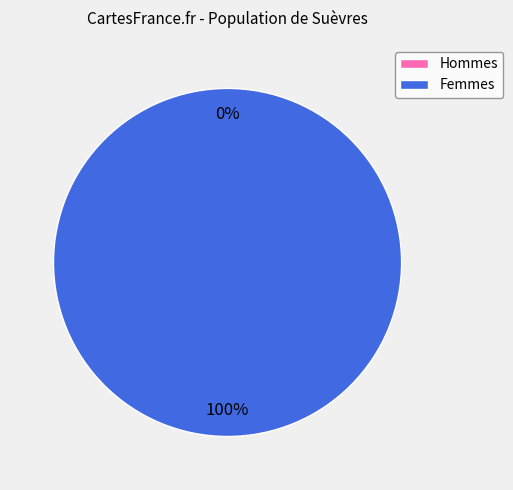

To the nearest percent, what is the difference between the 1 and 0 slice percentages?

100%